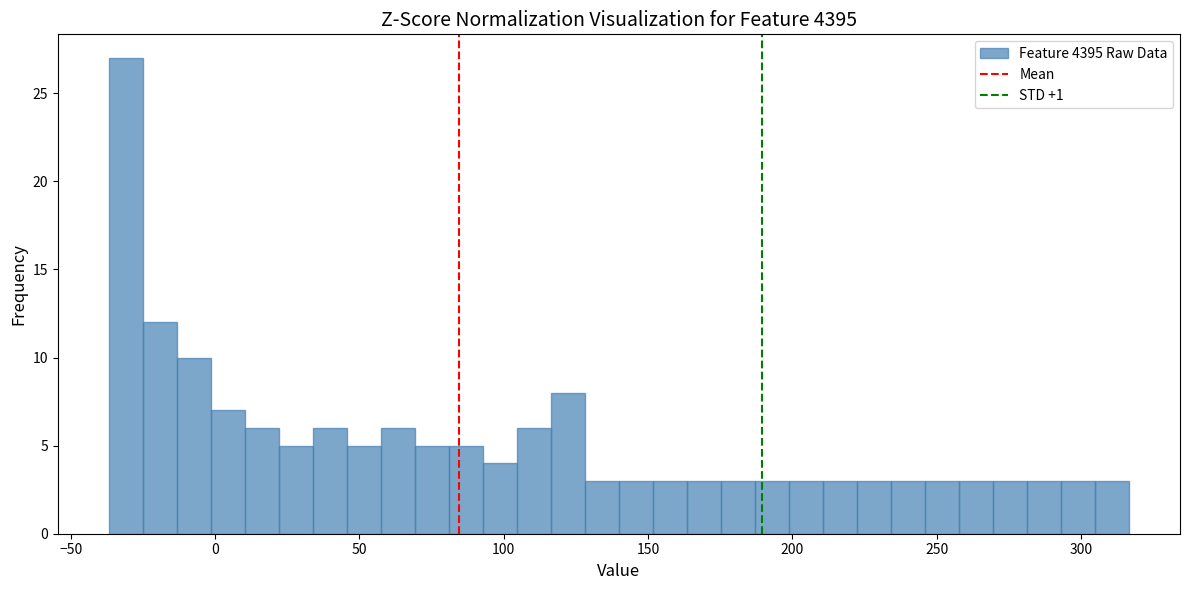

Read against the x-axis, roughly where is the centre of the tallest bar?

-30